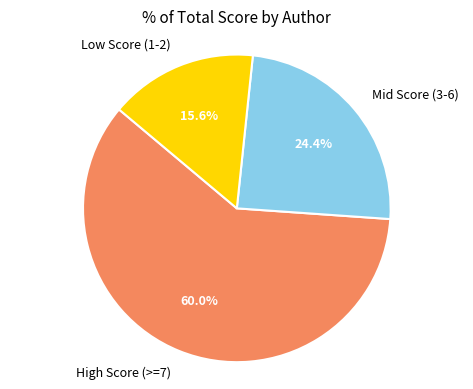

Which has a higher value, Mid Score (3-6) or High Score (>=7)?

High Score (>=7)